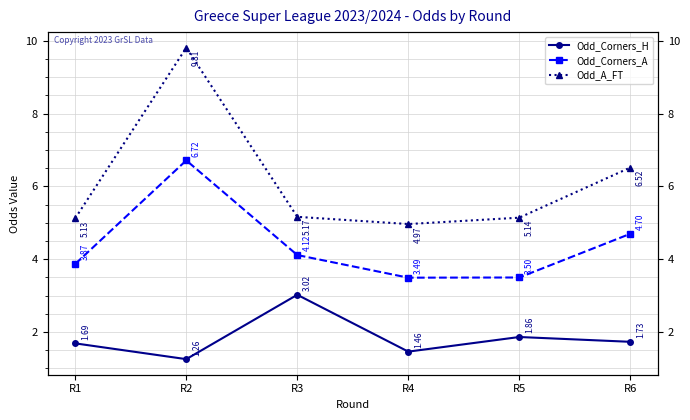

At which label does Odd_A_FT first exceed 5?

R1